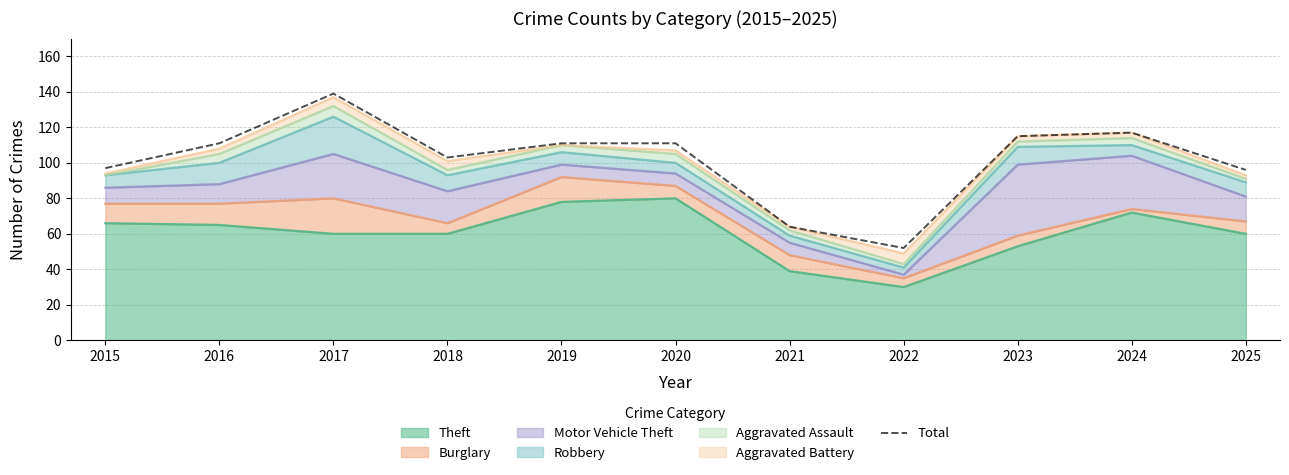

What is the minimum value shown in the chart?

52